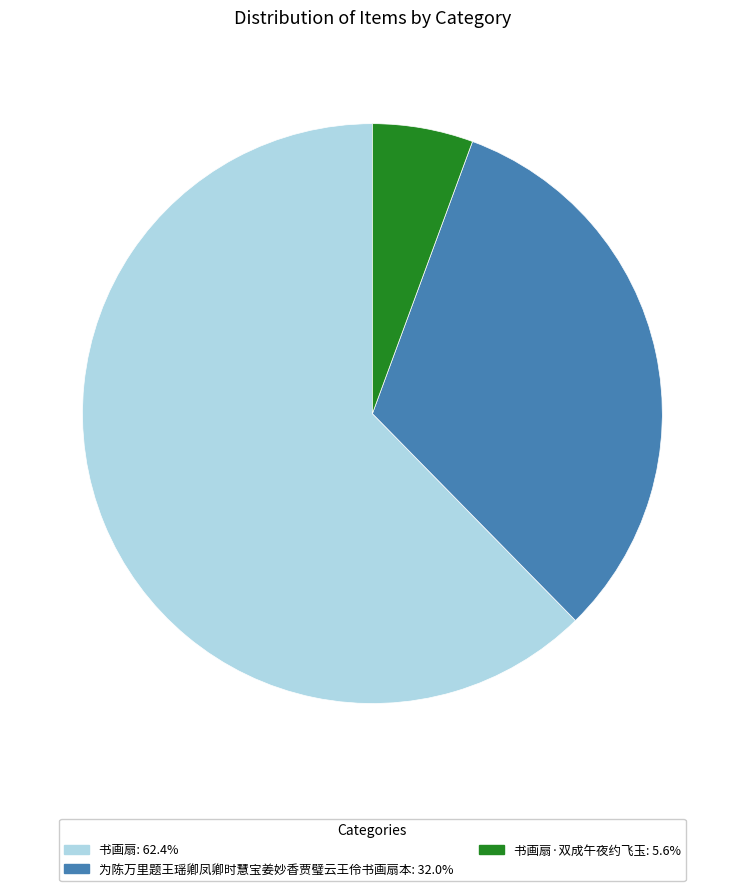

Count the number of slices in the pie.

3